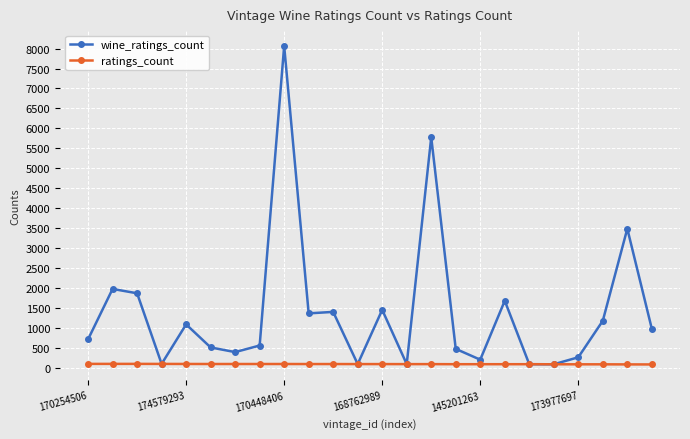

Which series has the largest total across all categories?

wine_ratings_count